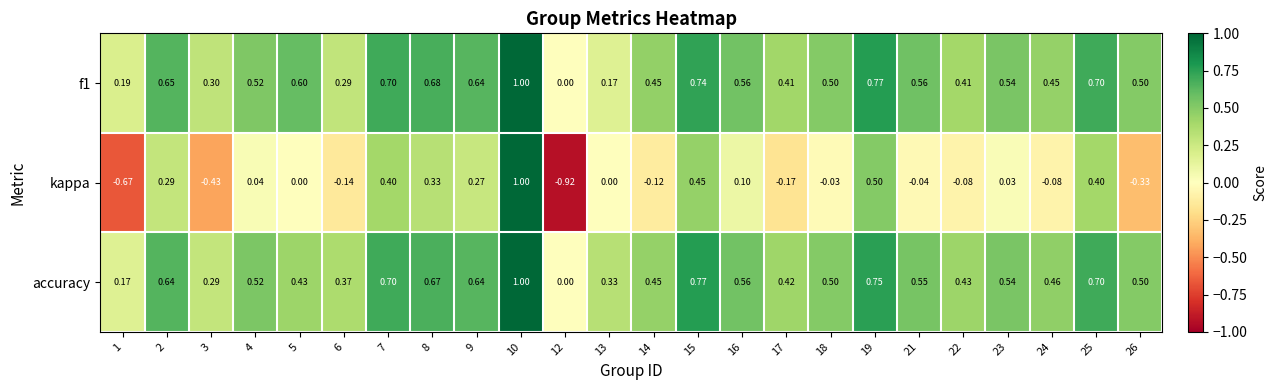

Which series has the largest total across all categories?

accuracy